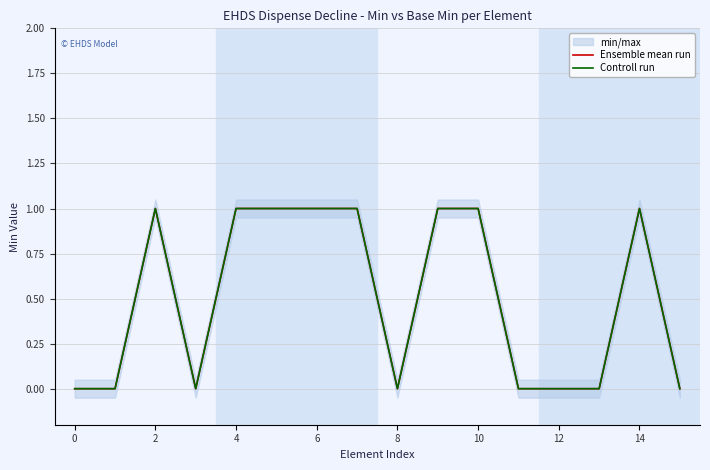

Between 2 and 12, which series saw the biggest shift?

Ensemble mean run